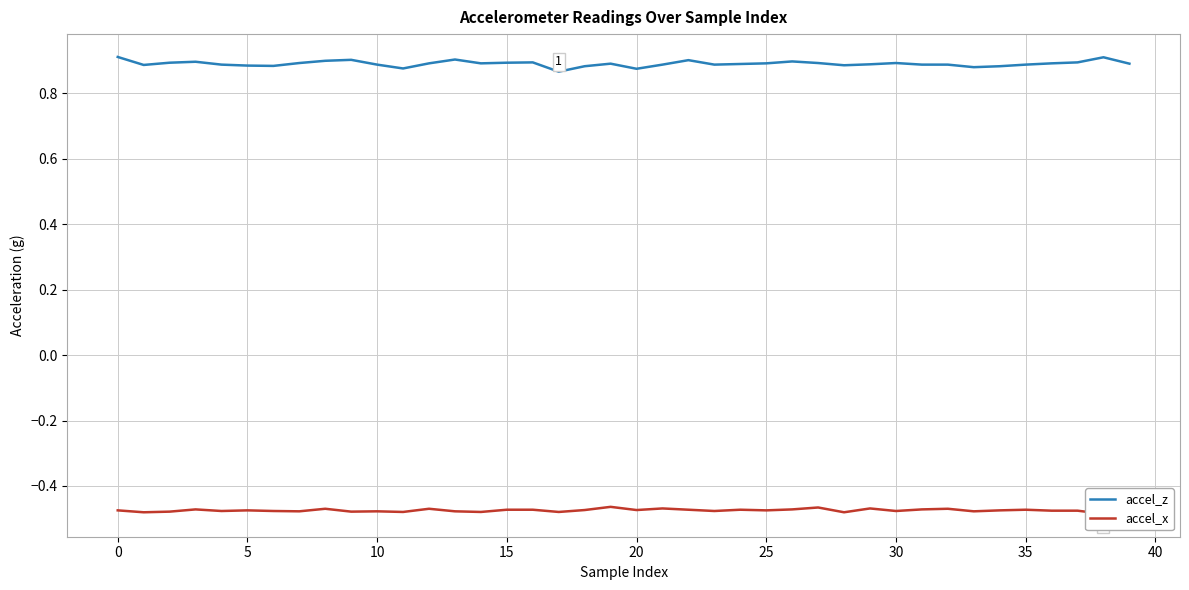

The accel_z series shows 0.9 at 5. True or false?

True